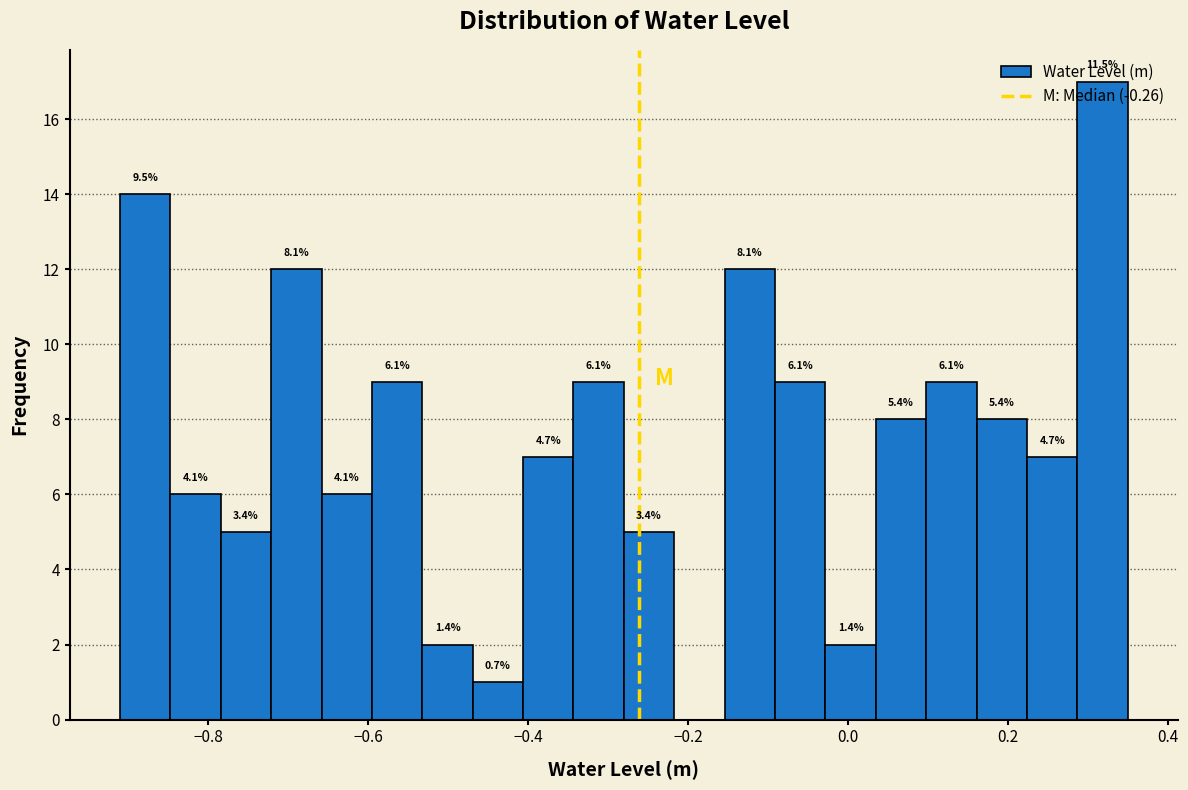

Read against the x-axis, roughly where is the centre of the tallest bar?

0.32